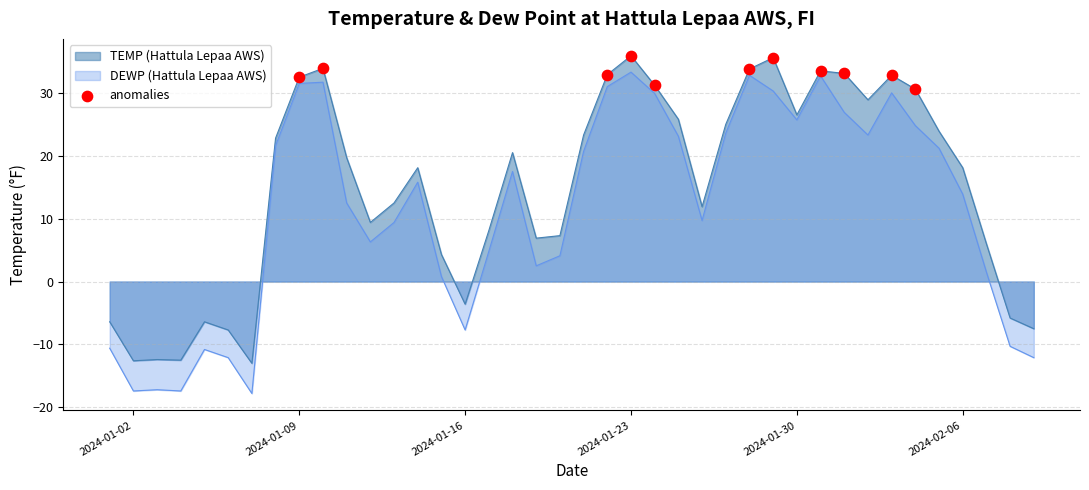

At which category is the sum across all series the highest?

2024-01-23